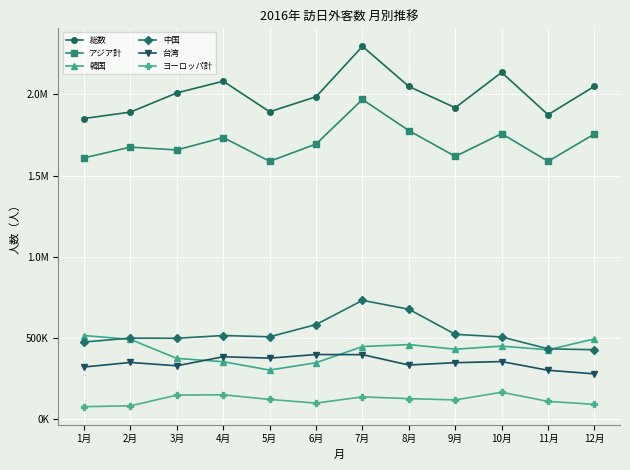

Is the value of ヨーロッパ計 at 6月 greater than the value of 総数 at 8月?

No